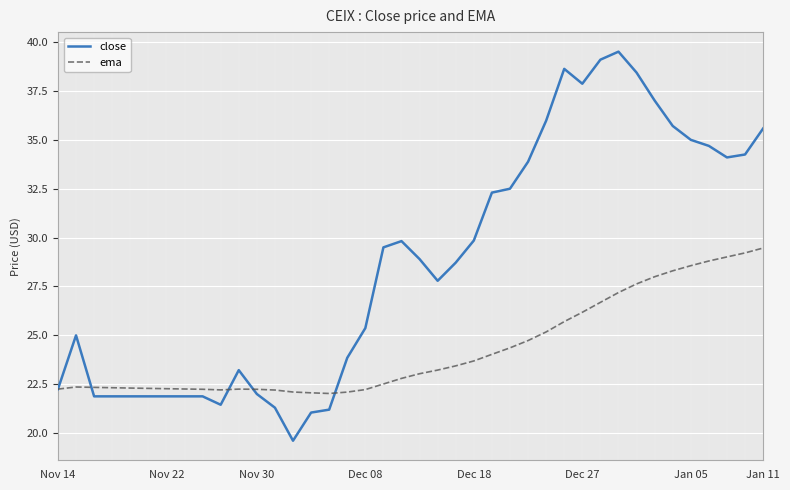

What is the spread (max minus min) of values at 13?

2.5